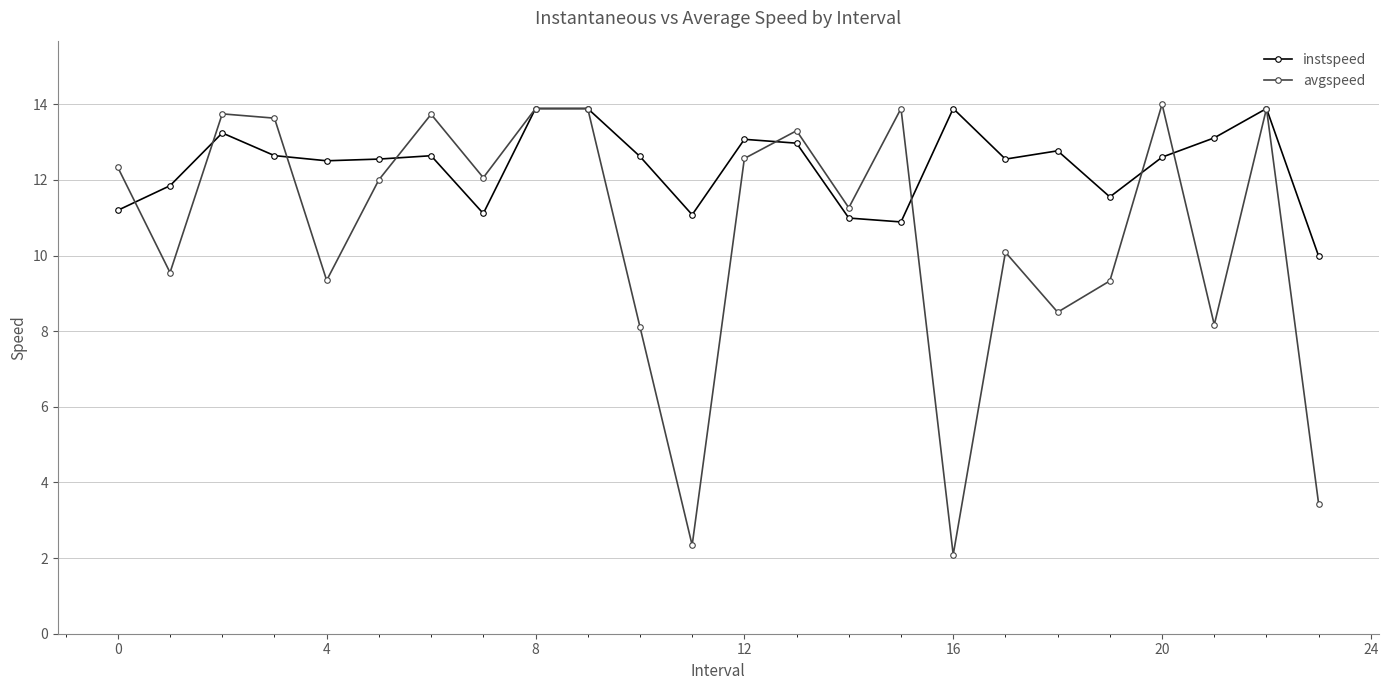

Rank the series by their average value, from highest to lowest.

instspeed, avgspeed